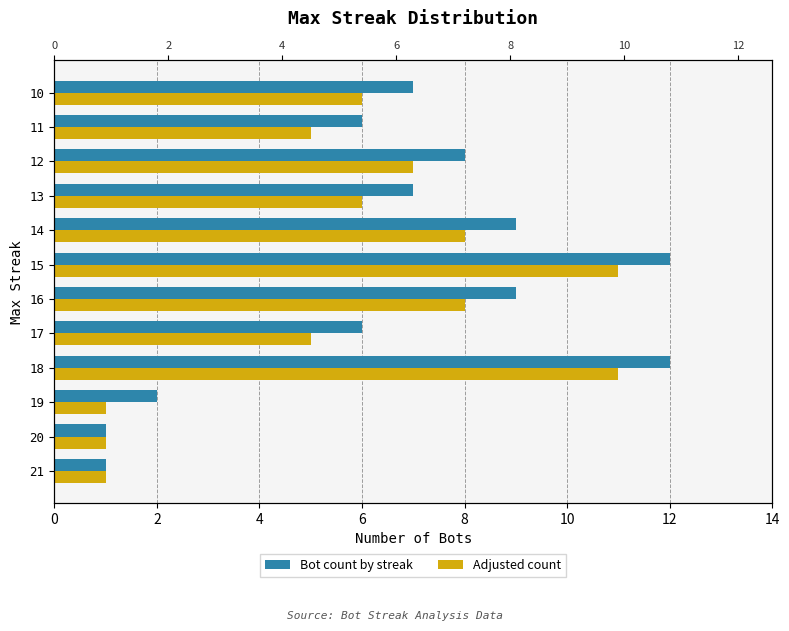

How many bars are there in total?

24